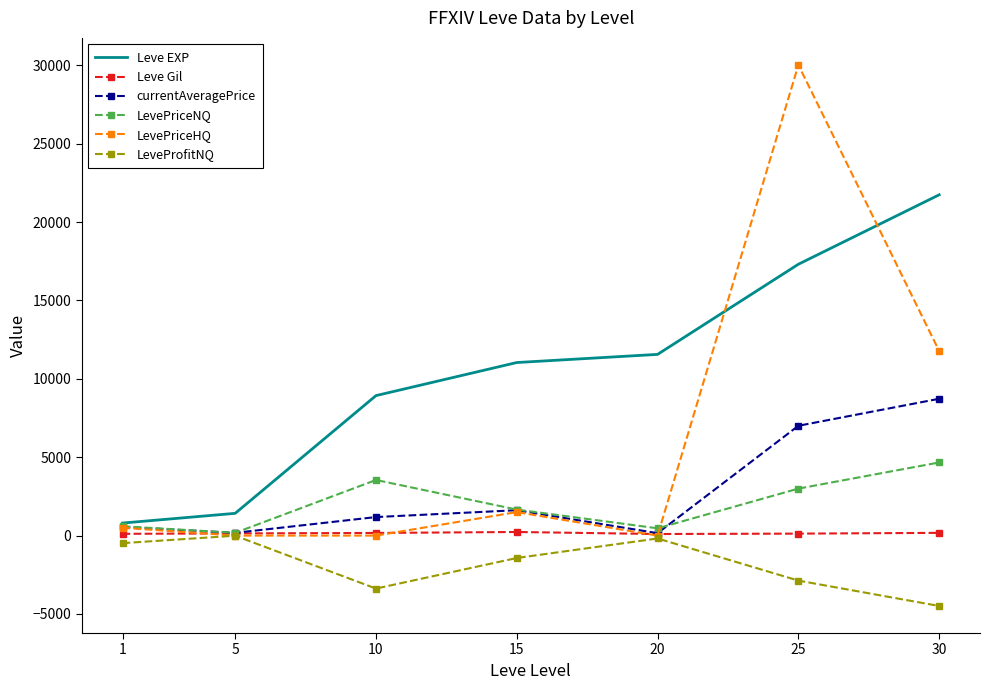

Where is the first local maximum for LevePriceNQ?

10